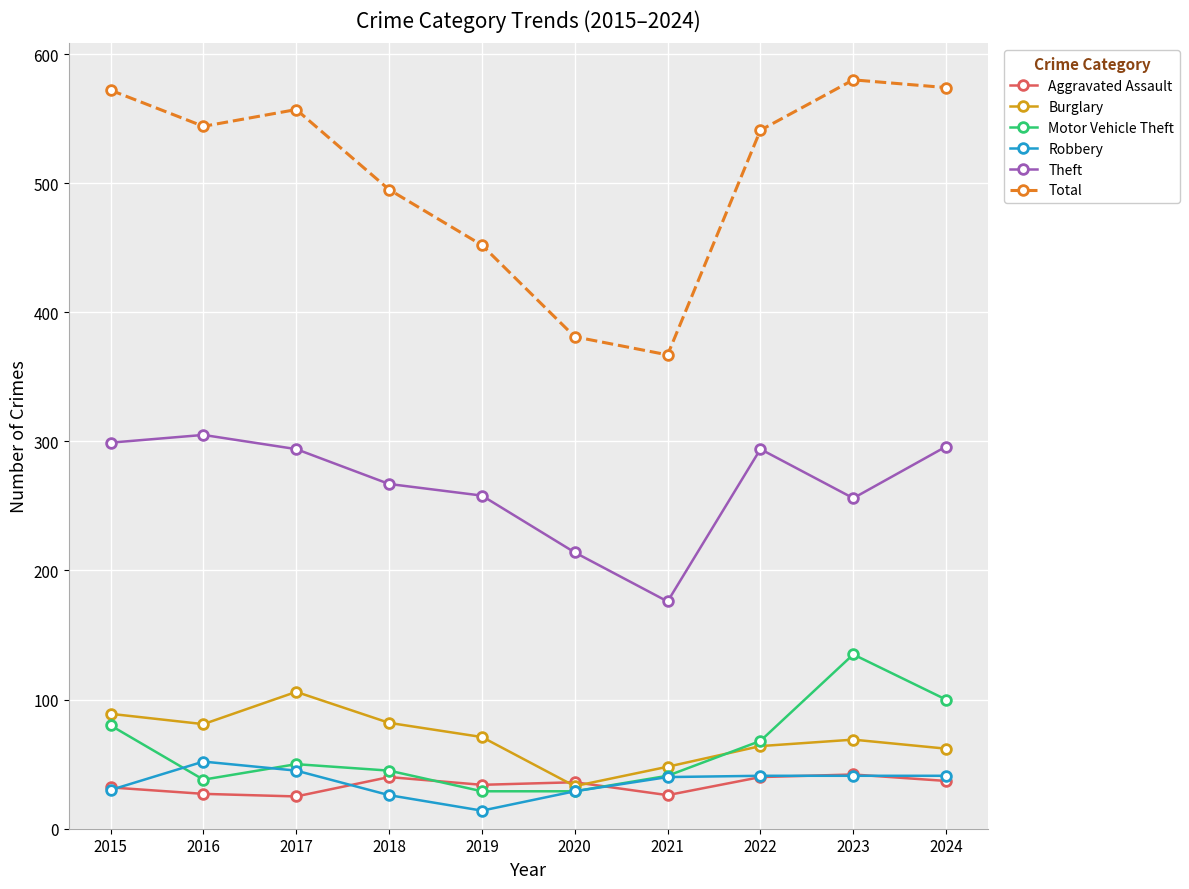

What is the difference between the maximum and minimum values in the Total series?

213